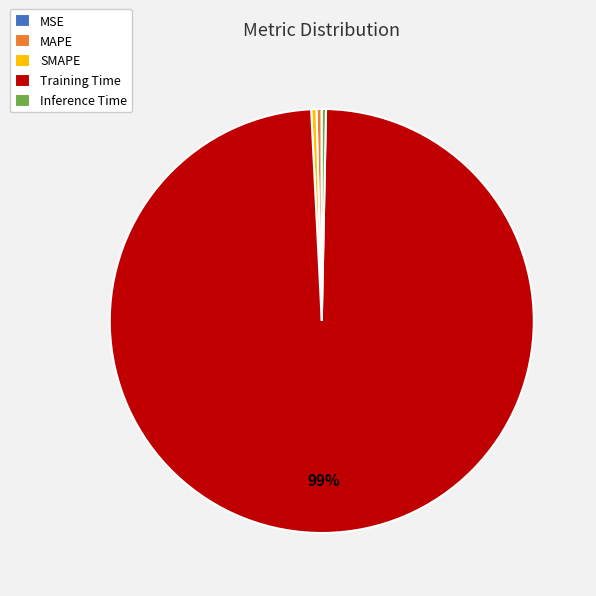

To the nearest percent, what is the average slice percentage?

20%